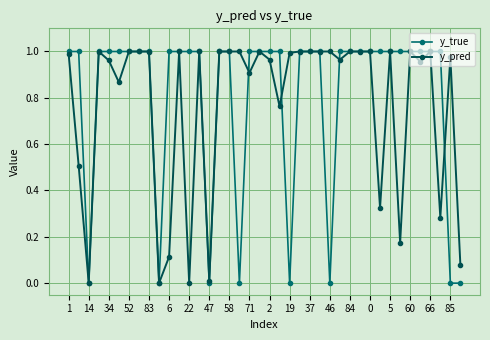

Which series has the largest range (max minus min)?

y_true